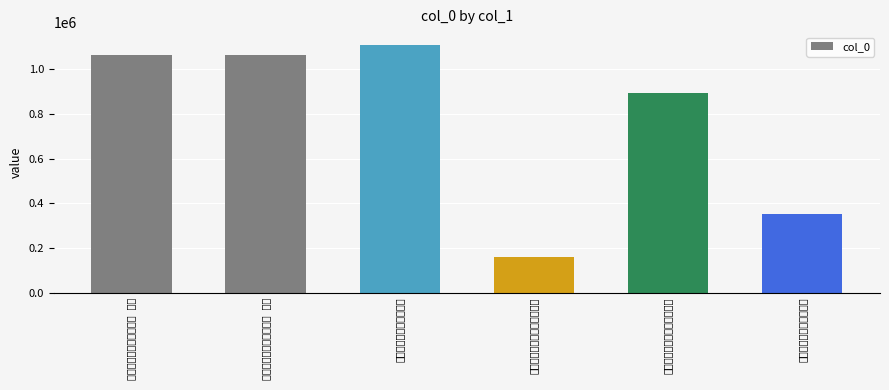

What is the ratio of the value at 尝假马于亲旧不獲因感而成咏 to the value at 尝假马于亲旧不获因感而成咏?

0.2